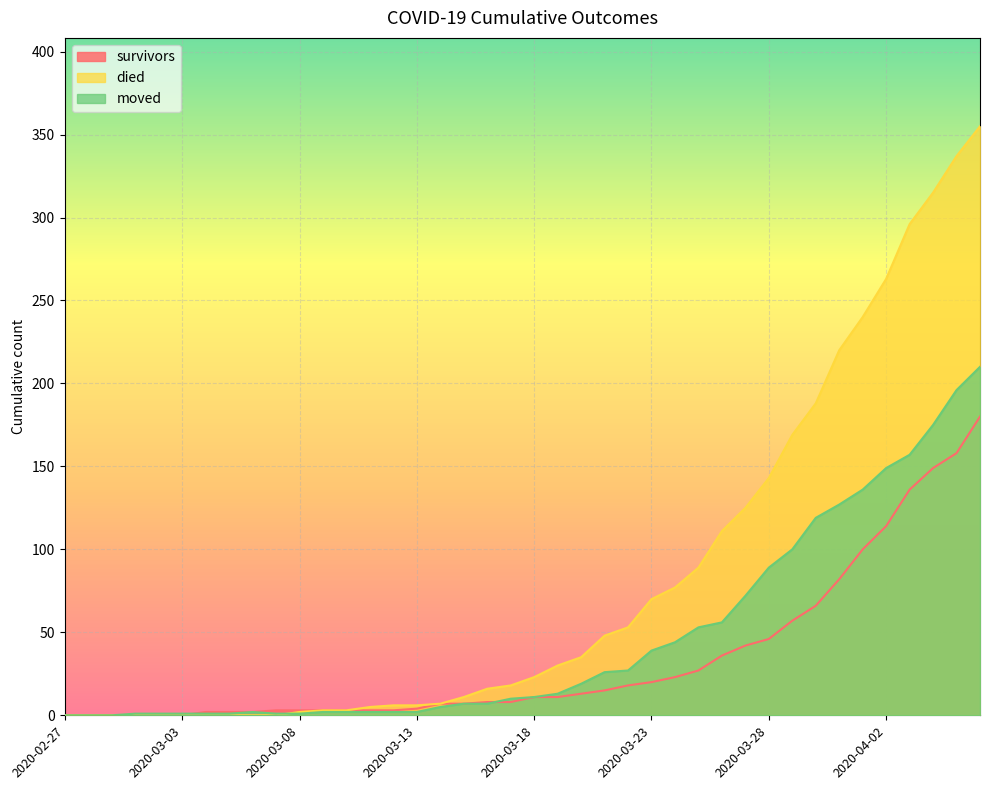

After their last crossing, which series has the higher values: died or moved?

died